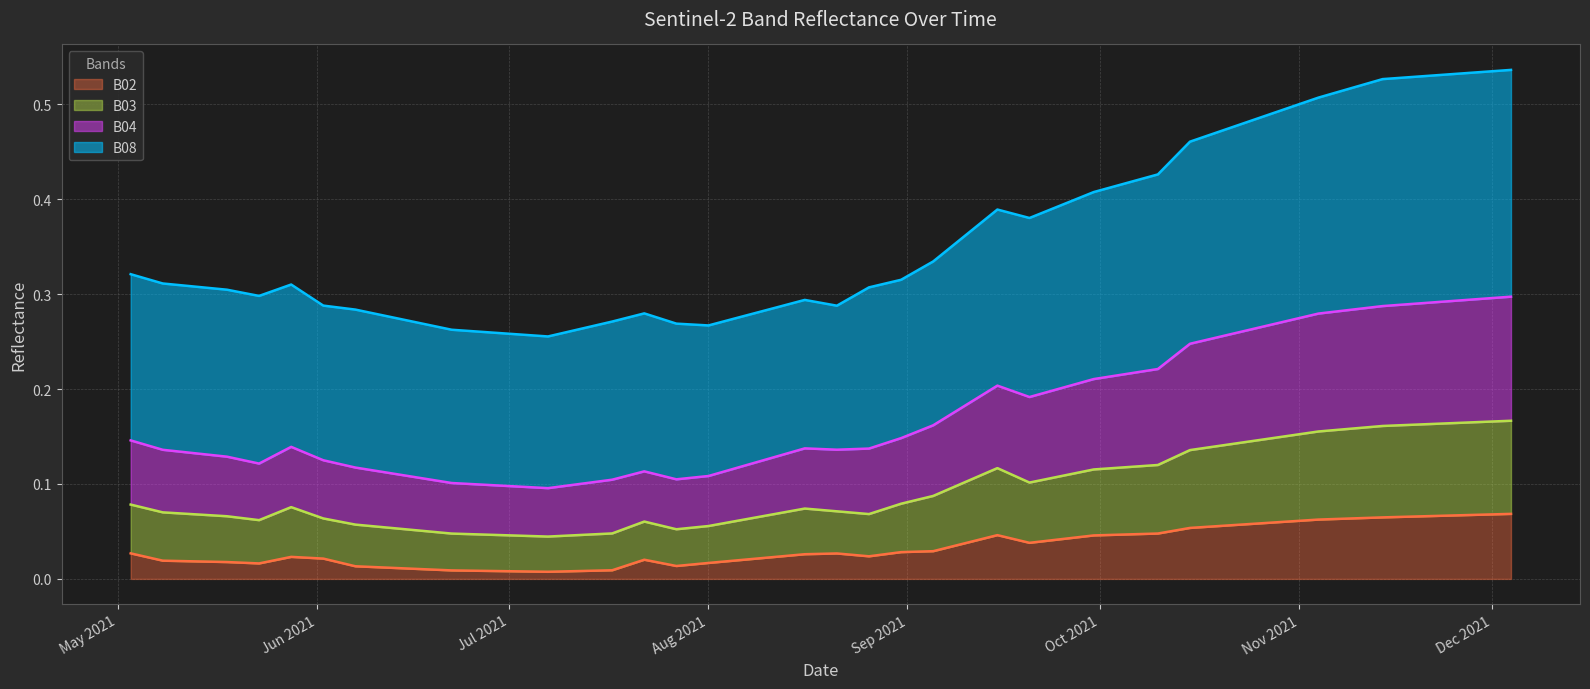

Which has a higher value, 2021-05-08 or 2021-07-17?

2021-05-08